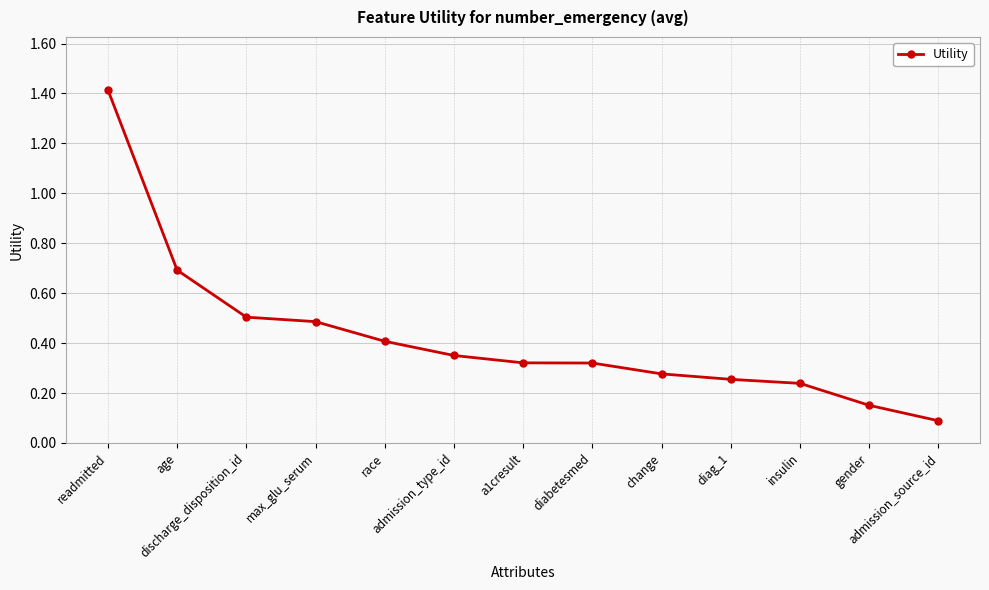

How many lines are shown in the chart?

1